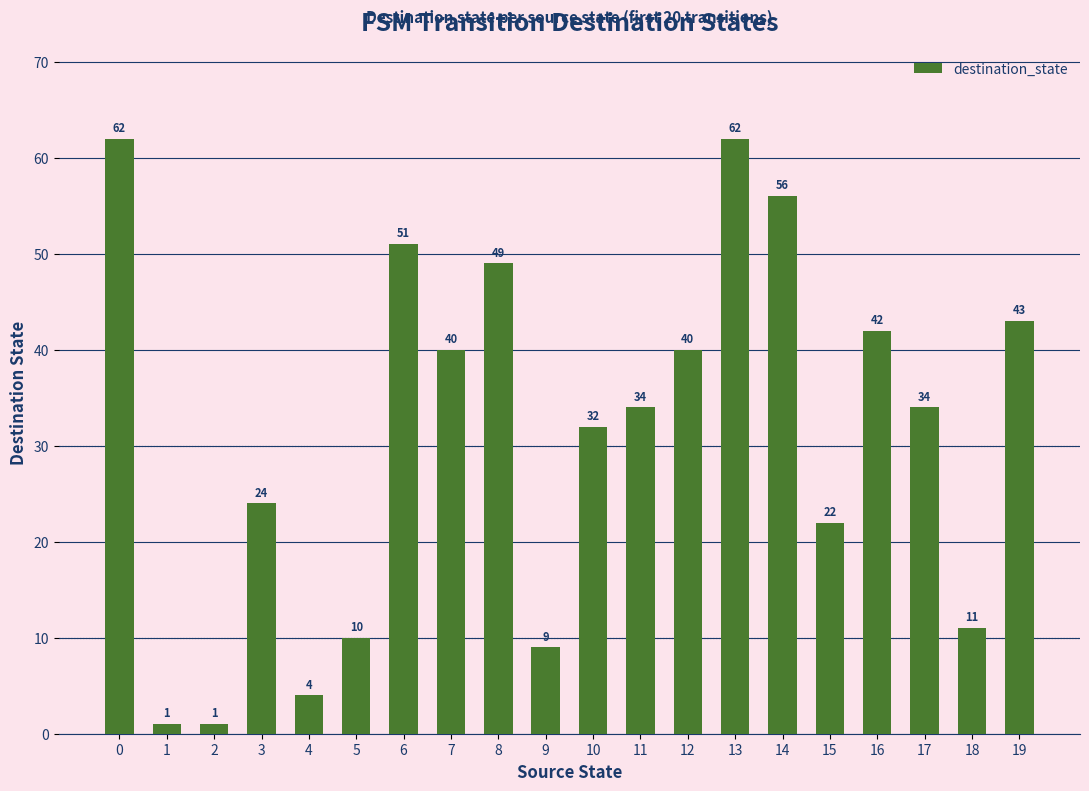

Reading left to right, transcribe all the data shown in this chart.

62	1	1	24	4	10	51	40	49	9	32	34	40	62	56	22	42	34	11	43